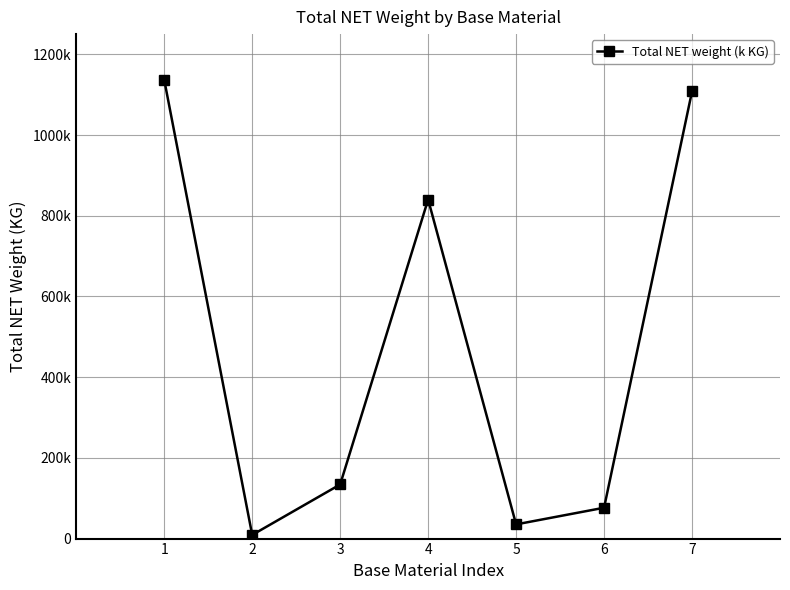

List the labels in order of value, largest first.

1, 7, 4, 3, 6, 5, 2